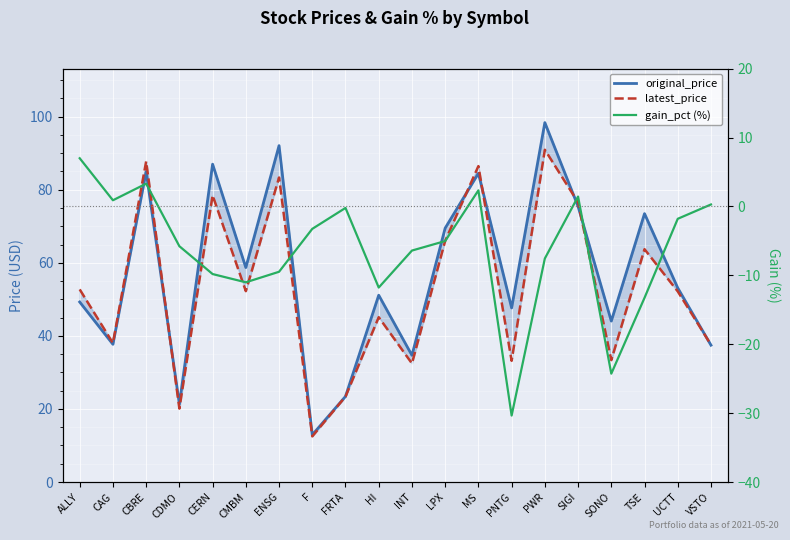

Which category has the lowest value across all series?

PNTG